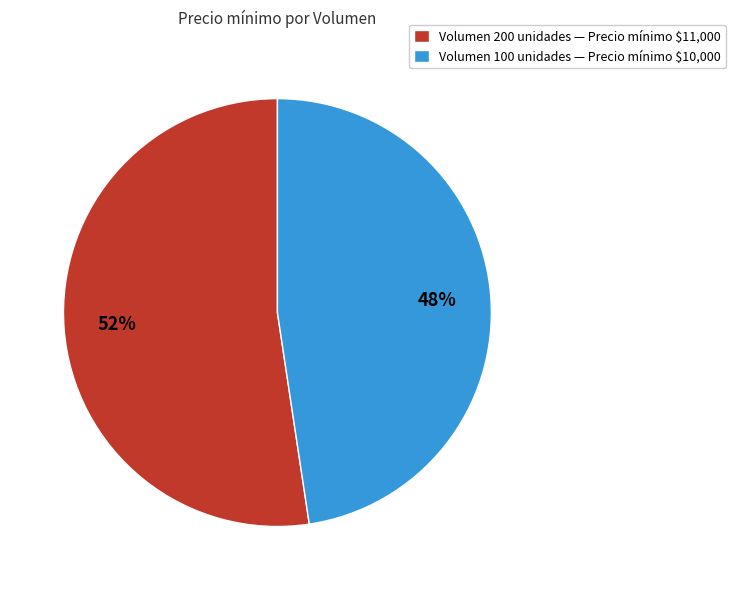

Is there any slice that represents more than half of the pie?

Yes